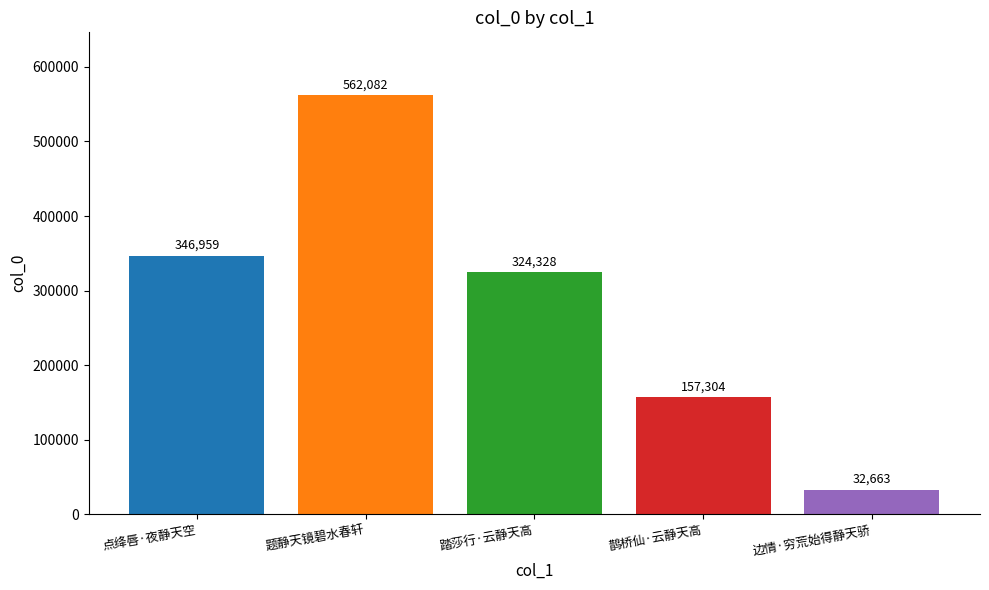

At which label is the value closest to 297372?

踏莎行·云静天高